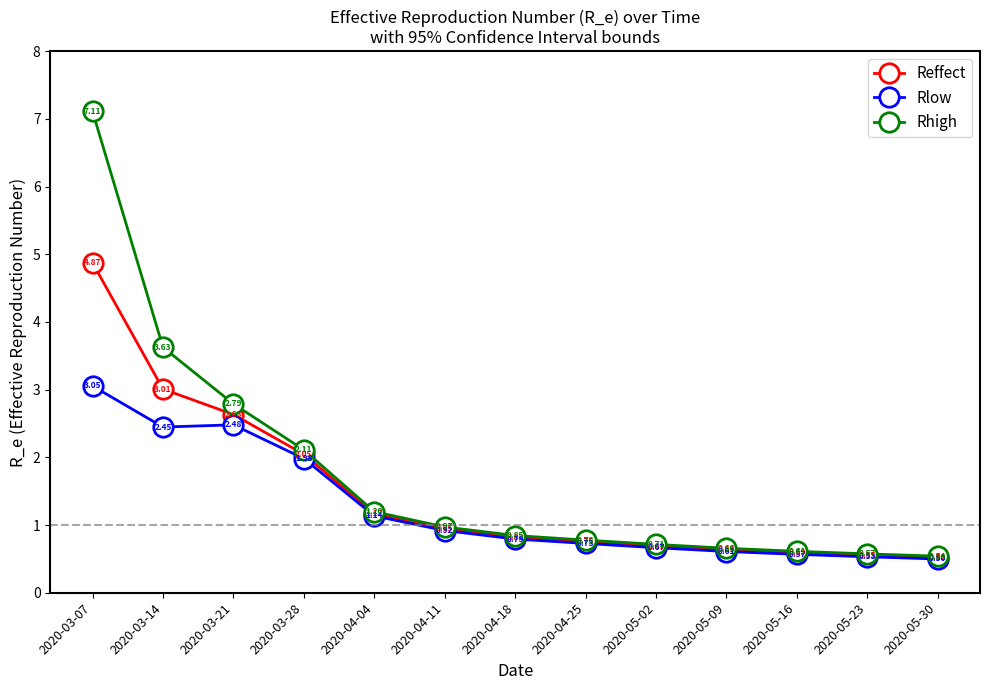

At which category is the sum across all series the highest?

2020-03-07